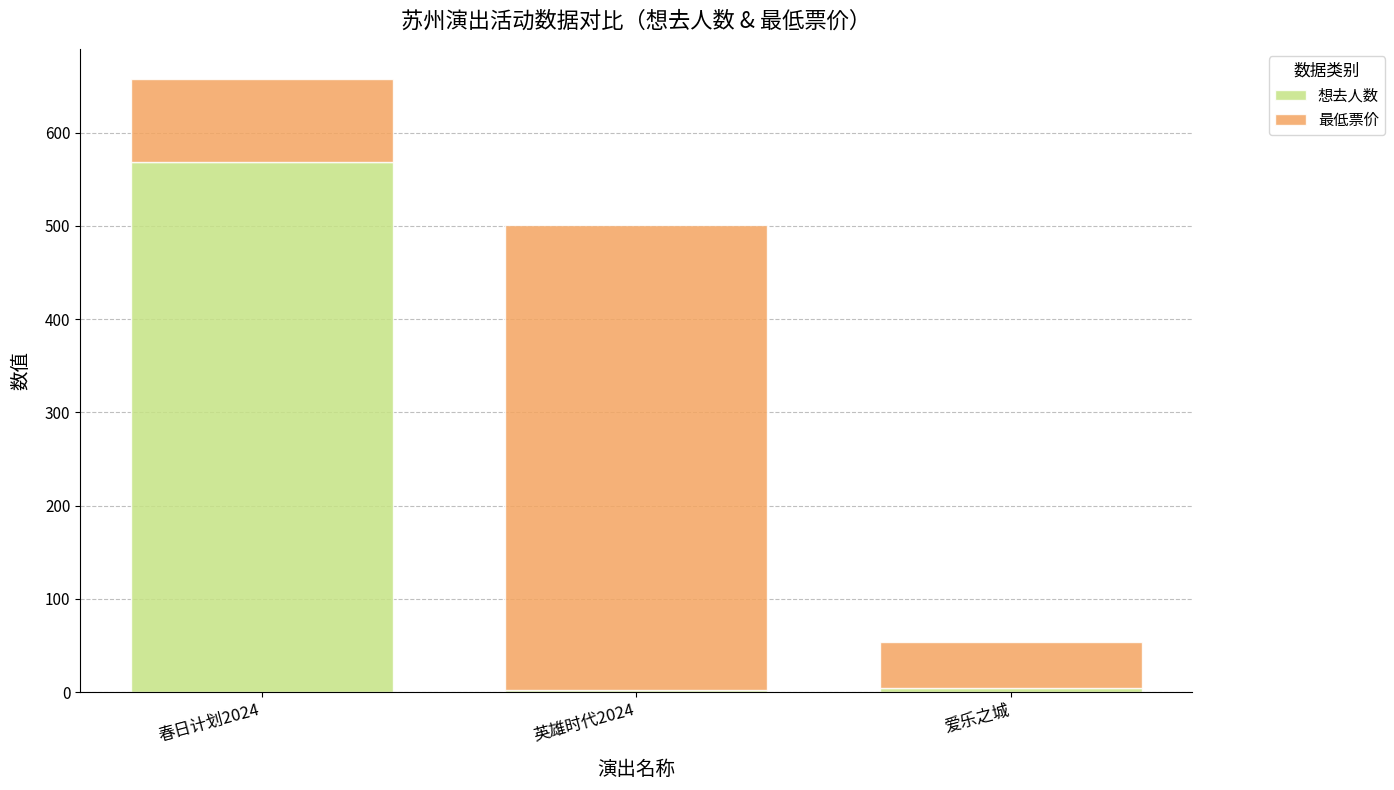

What is the sum of all 想去人数 values?

575